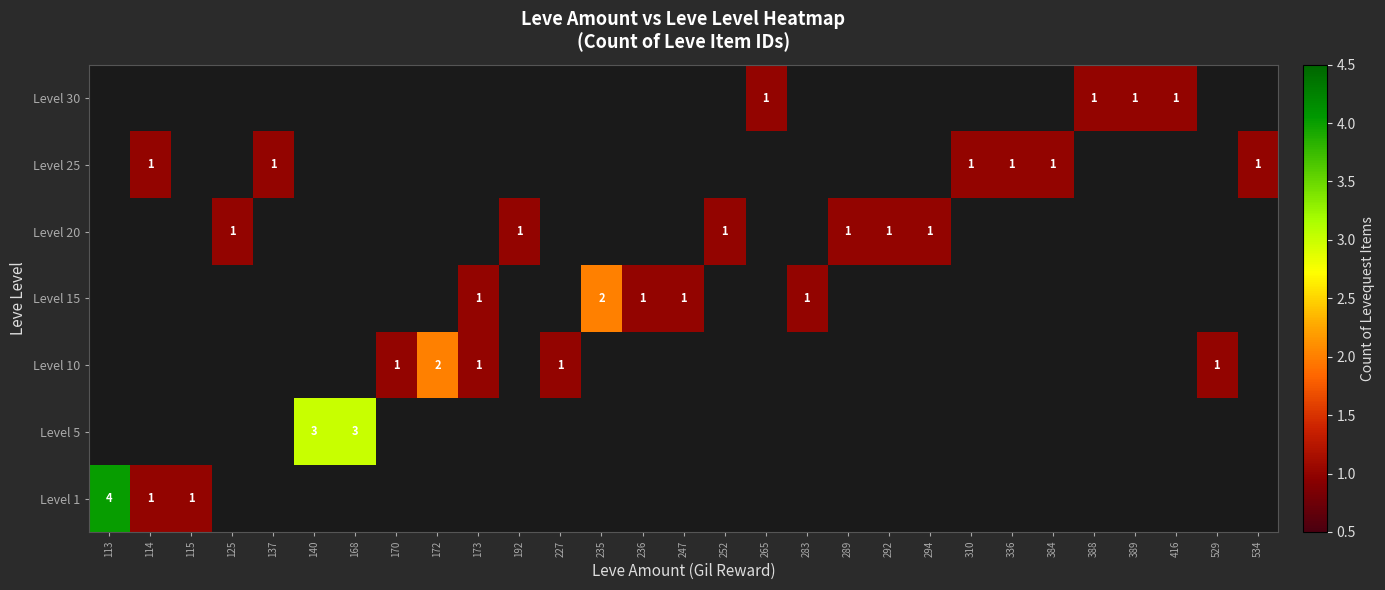

List the labels in order of Level 10 value, smallest first.

113, 114, 115, 125, 137, 140, 168, 192, 235, 236, 247, 252, 265, 283, 289, 292, 294, 310, 336, 384, 388, 389, 416, 534, 170, 173, 227, 529, 172